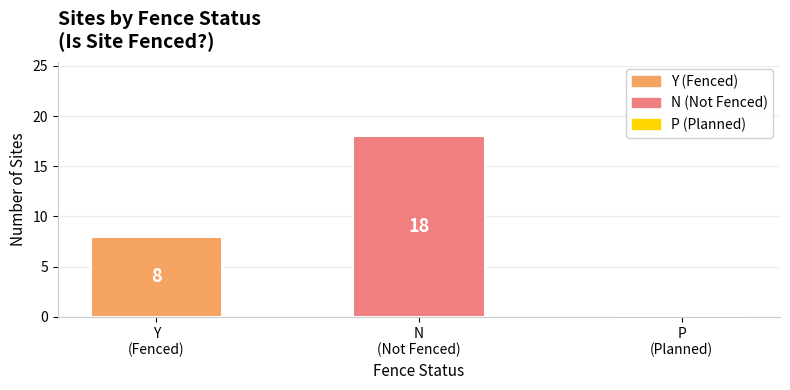

How many values are above zero?

2